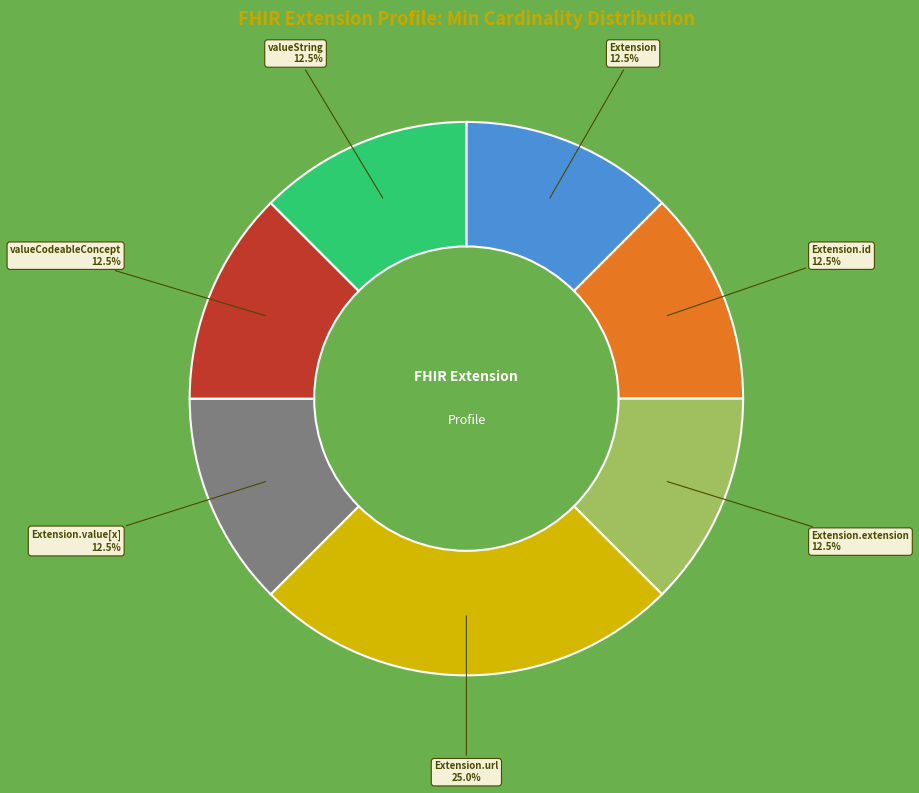

Is there a majority slice in this chart?

No